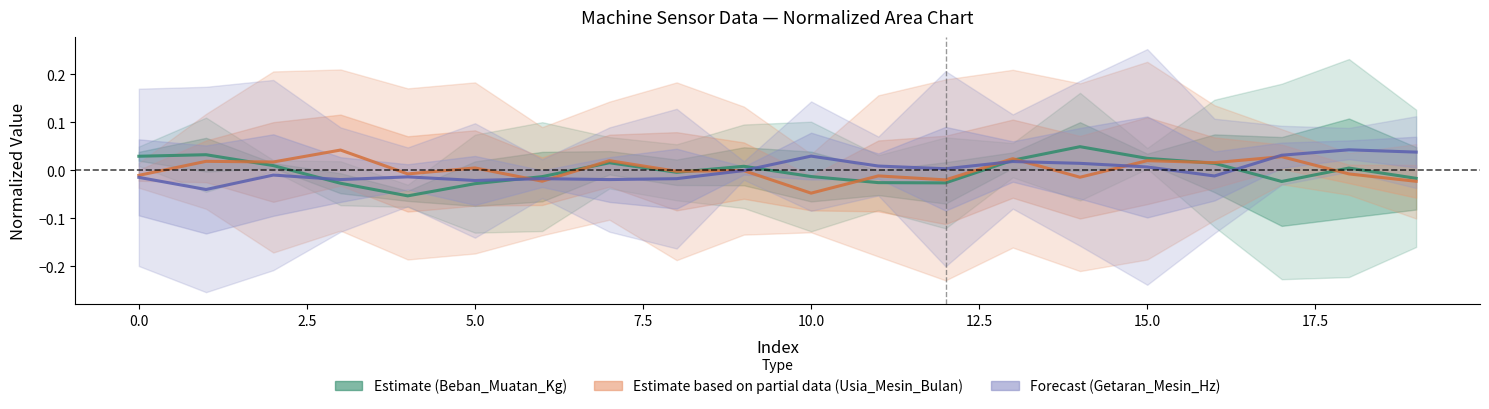

At how many categories does at least one series exceed 0?

17